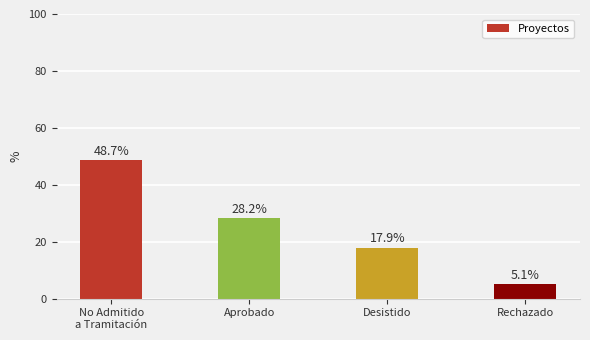

What is the sum of the values at Desistido and Rechazado?

23.1